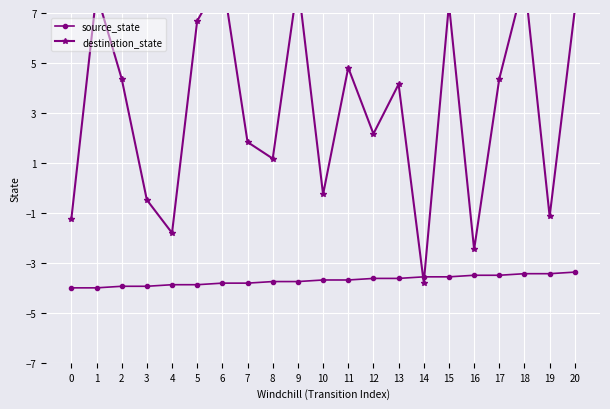

Is the value of destination_state at 5 greater than the value of source_state at 3?

Yes